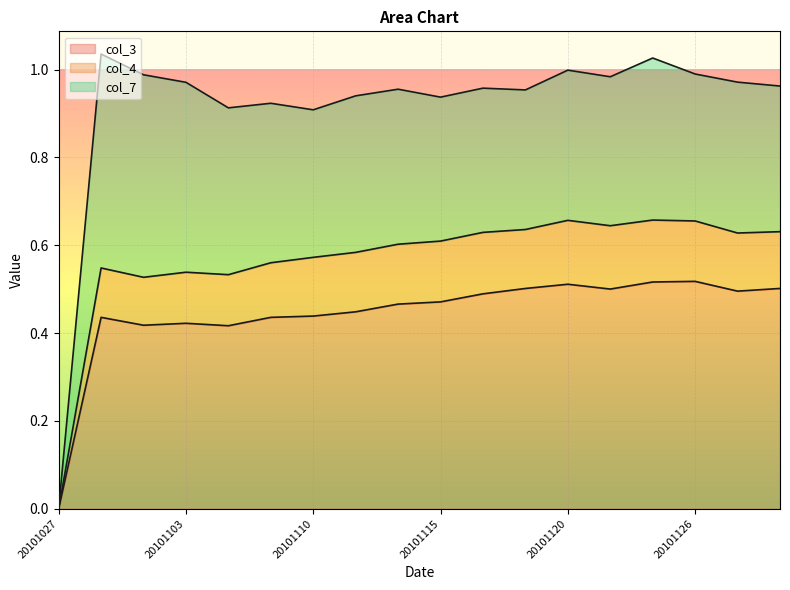

What value does the col_4 series have at 20101104?

0.5